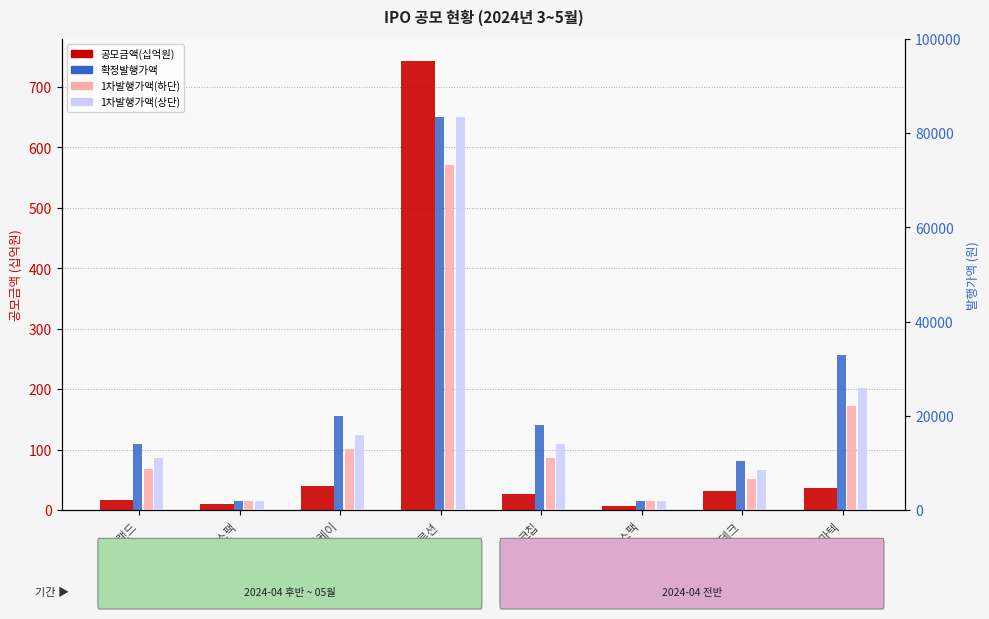

Reading left to right, what are all the values shown in this chart?

공모금액(십억원): 노브랜드=16.8	KB제28호스팩=10.0	아이씨티케이=39.4	HD현대마린솔루션=742.3	코칩=27.0	SK증권제12호스팩=6.0	민테크=31.5	디앤디파마텍=36.3
확정발행가액: 노브랜드=14000.0	KB제28호스팩=2000.0	아이씨티케이=20000.0	HD현대마린솔루션=83400.0	코칩=18000.0	SK증권제12호스팩=2000.0	민테크=10500.0	디앤디파마텍=33000.0
1차발행가액(하단): 노브랜드=8700.0	KB제28호스팩=2000.0	아이씨티케이=13000.0	HD현대마린솔루션=73300.0	코칩=11000.0	SK증권제12호스팩=2000.0	민테크=6500.0	디앤디파마텍=22000.0
1차발행가액(상단): 노브랜드=11000.0	KB제28호스팩=2000.0	아이씨티케이=16000.0	HD현대마린솔루션=83400.0	코칩=14000.0	SK증권제12호스팩=2000.0	민테크=8500.0	디앤디파마텍=26000.0